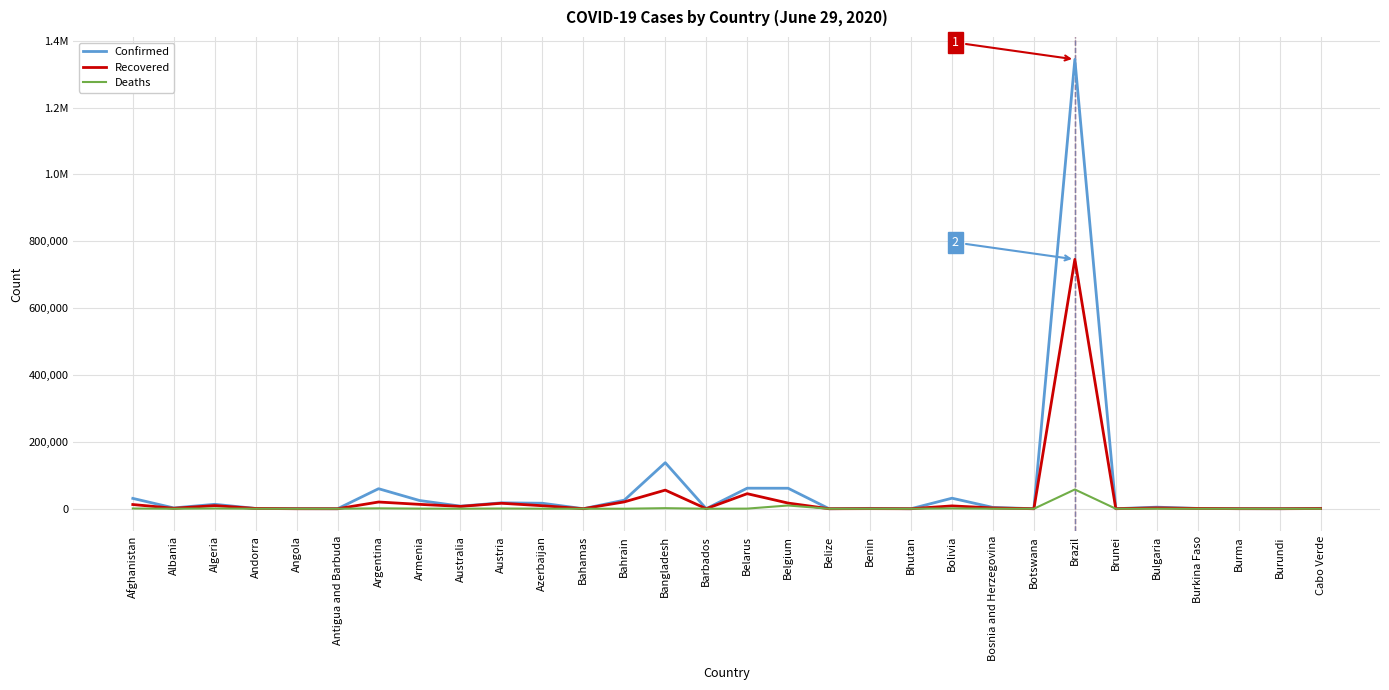

True or false: Confirmed and Recovered intersect in this chart.

False